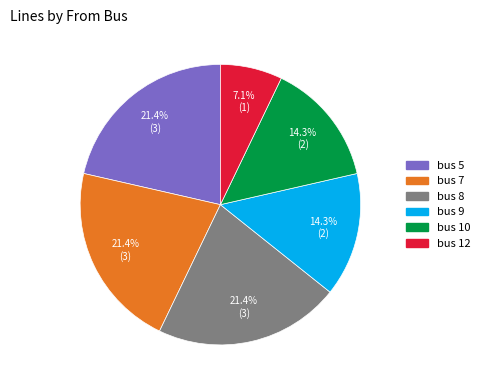

What percentage is the bus 5 slice, to the nearest percent?

21%